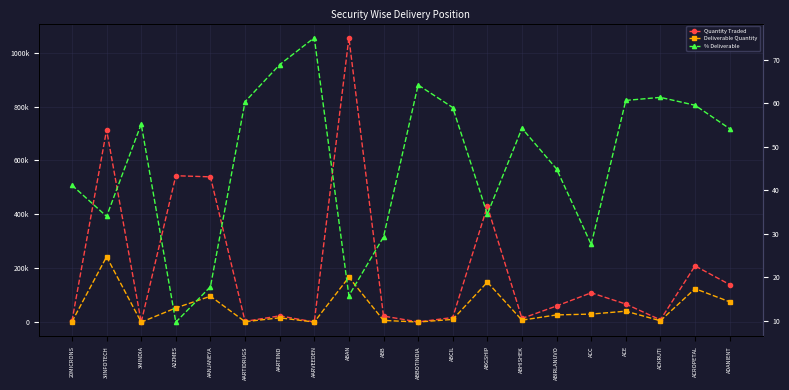

True or false: Quantity Traded has a value of 1020.0 at ABBOTINDIA.

True